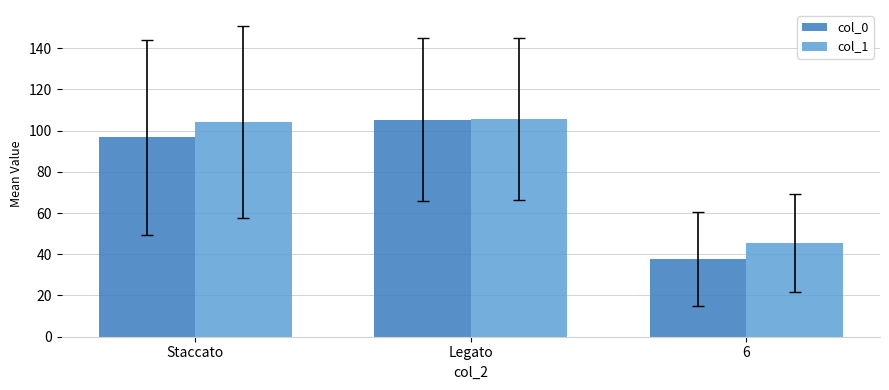

What is the lowest value of the col_1 series?

45.5